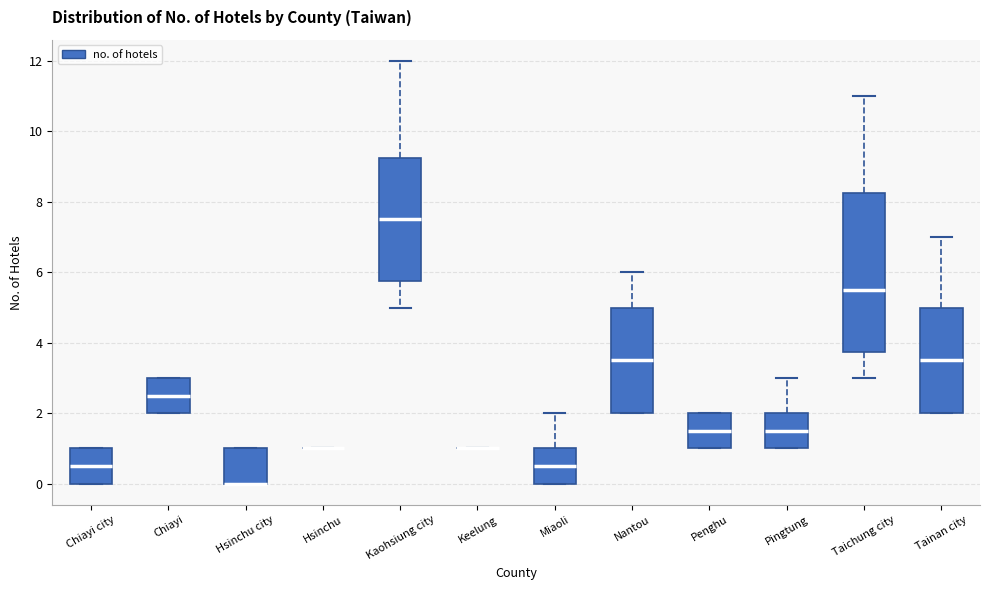

Where is the lower edge of the box for Nantou on the y-axis? The values are not printed on the chart, so give them approximately, as read against the axis.

2.0